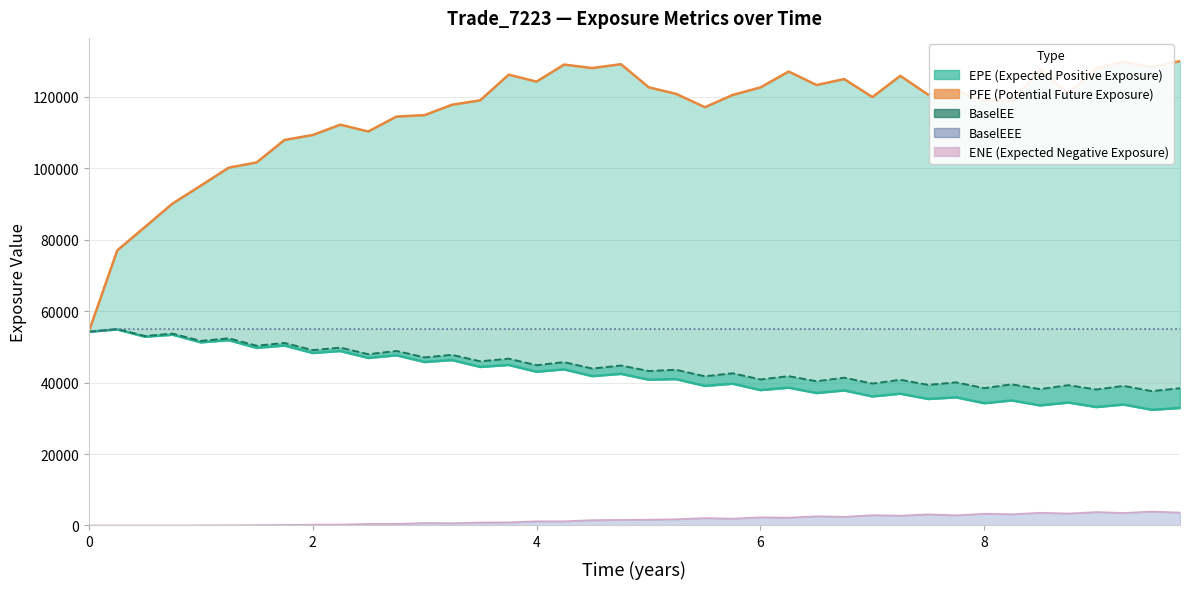

Rank the series by their maximum value, from lowest to highest.

ENE, EPE, BaselEE, BaselEEE, PFE